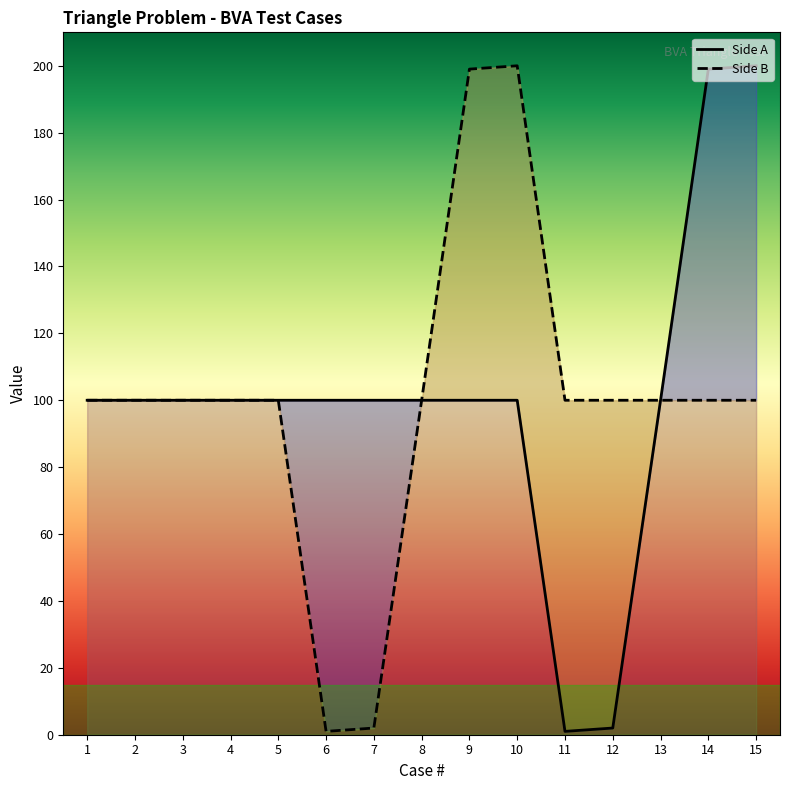

How many lines are shown in the chart?

2